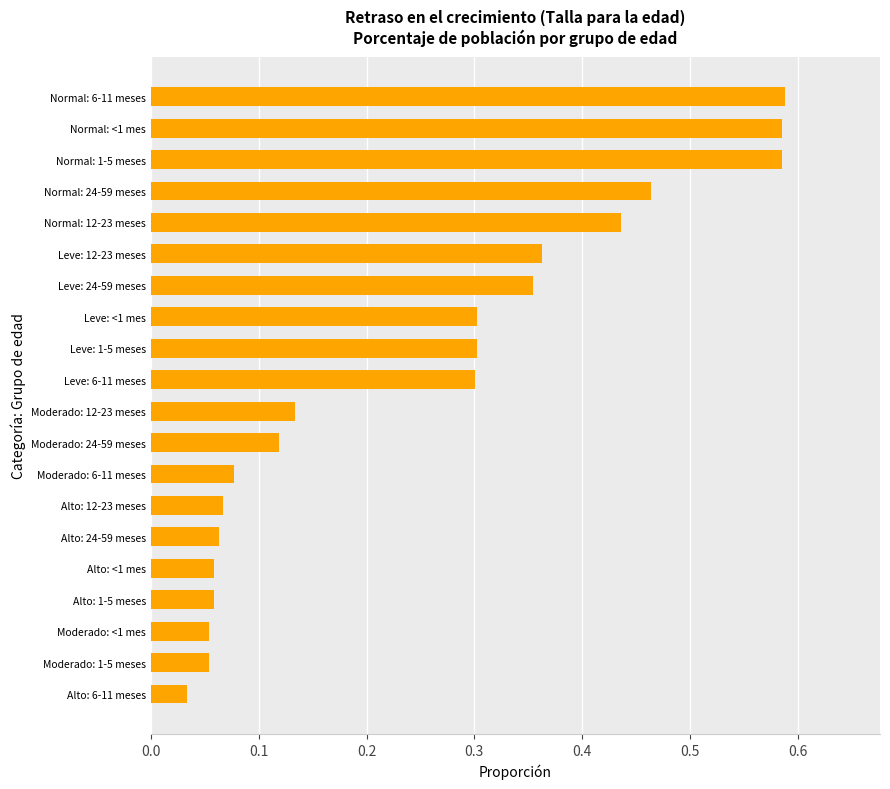

Between Leve: 6-11 meses and Moderado: 6-11 meses, which is larger?

Leve: 6-11 meses